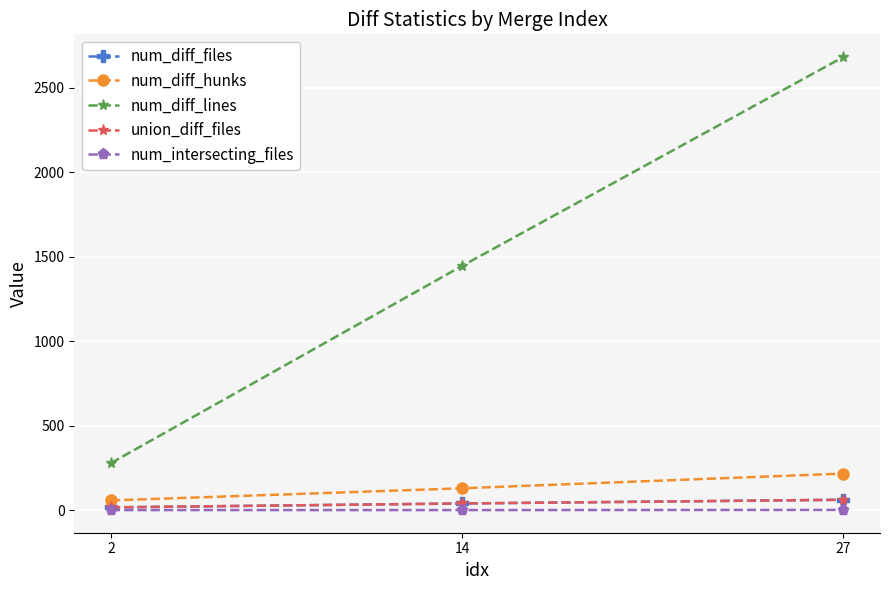

Is this an area chart (filled region under the line)?

No